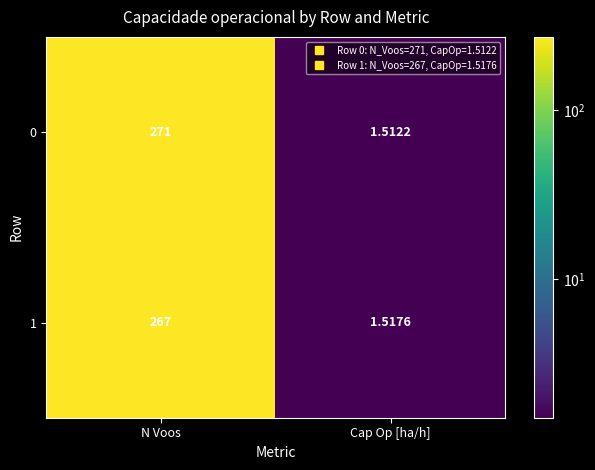

Where is 1 nearest to the value 134?

Cap Op [ha/h]